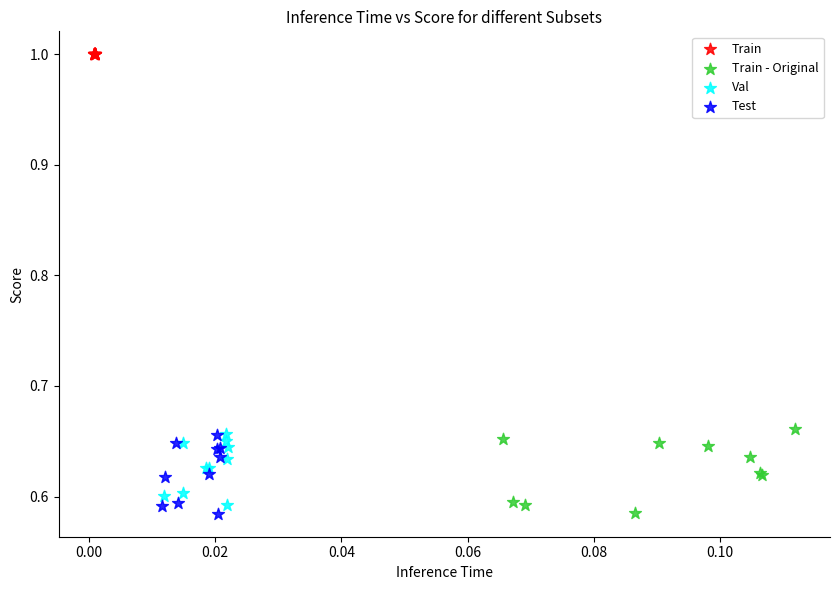

Which series reaches the maximum Y coordinate?

Train